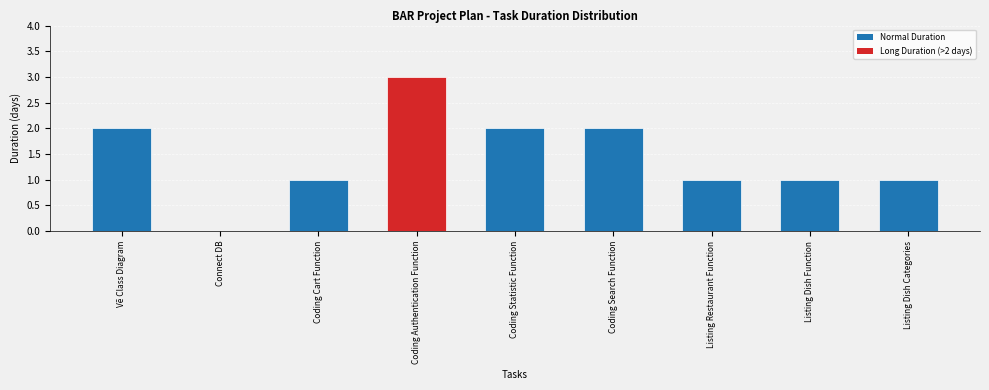

Reading right to left, what are all the values shown in this chart?

Listing Dish Categories=1	Listing Dish Function=1	Listing Restaurant Function=1	Coding Search Function=2	Coding Statistic Function=2	Coding Authentication Function=3	Coding Cart Function=1	Connect DB=0	Vẽ Class Diagram=2